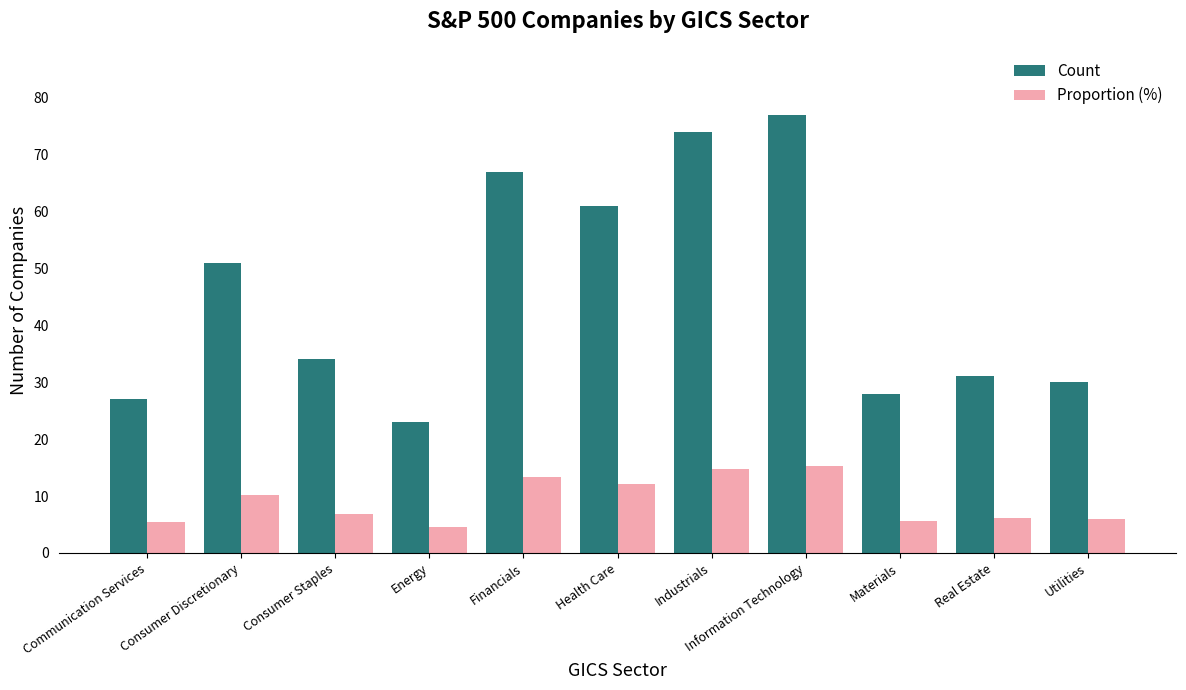

What is the difference between the maximum and minimum values in the Proportion (%) series?

10.7